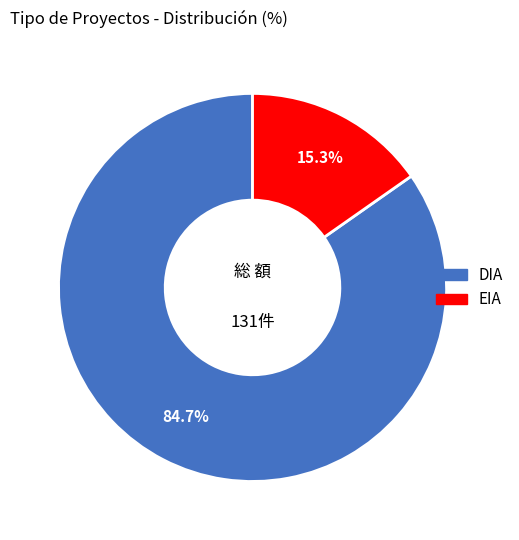

To the nearest percent, what is the difference between the DIA and EIA slice percentages?

69%